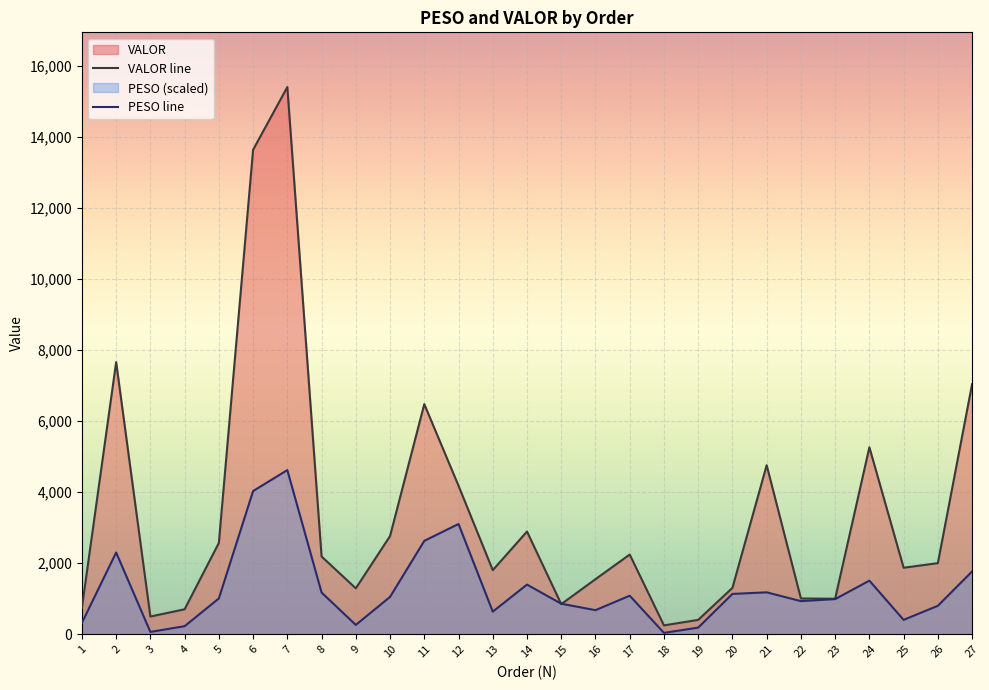

Reading left to right, transcribe all the data shown in this chart.

PESO: 1=319.8	2=2301.4	3=65.5	4=227.2	5=1007.9	6=4032.2	7=4622.0	8=1174.4	9=262.9	10=1051.4	11=2629.2	12=3104.9	13=637.0	14=1398.2	15=859.6	16=678.1	17=1085.3	18=38.8	19=187.0	20=1135.5	21=1180.3	22=932.5	23=989.4	24=1509.2	25=404.6	26=801.2	27=1768.3
VALOR: 1=746.4	2=7661.6	3=498.7	4=703.0	5=2571.8	6=13641.2	7=15406.7	8=2188.9	9=1293.1	10=2764.4	11=6479.4	12=4180.9	13=1804.8	14=2892.4	15=847.8	16=1550.3	17=2244.5	18=249.9	19=404.6	20=1305.9	21=4758.6	22=1007.2	23=1000.3	24=5264.1	25=1872.7	26=2002.0	27=7042.1